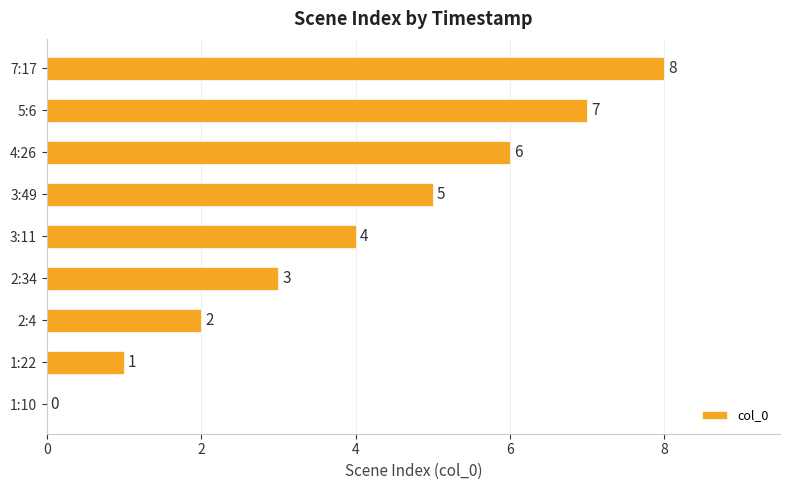

The chart shows a value of 2 at 1:22. True or false?

False